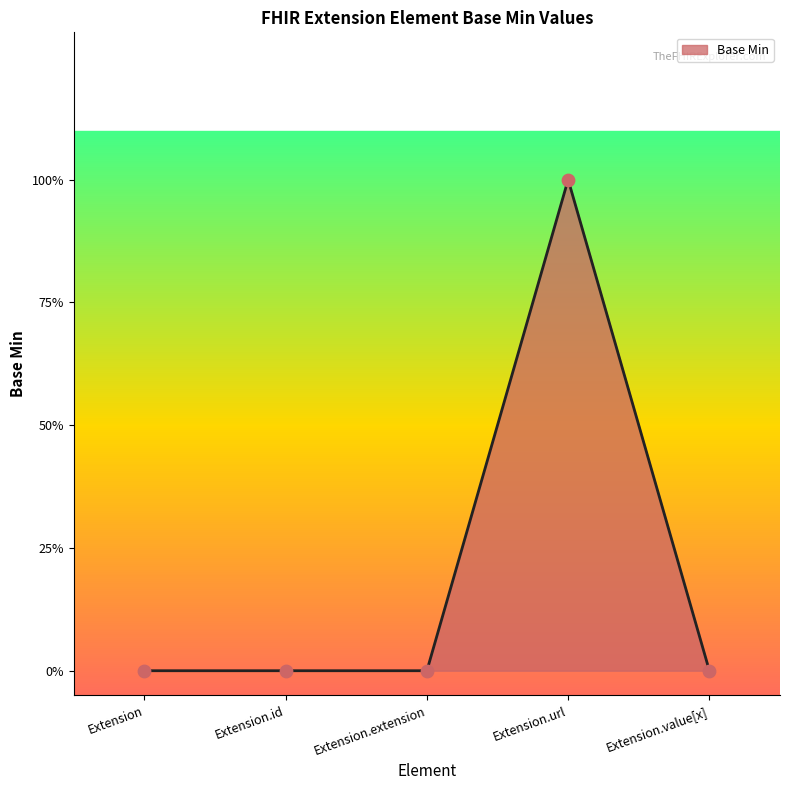

What is the change in value from Extension to Extension.url?

+1